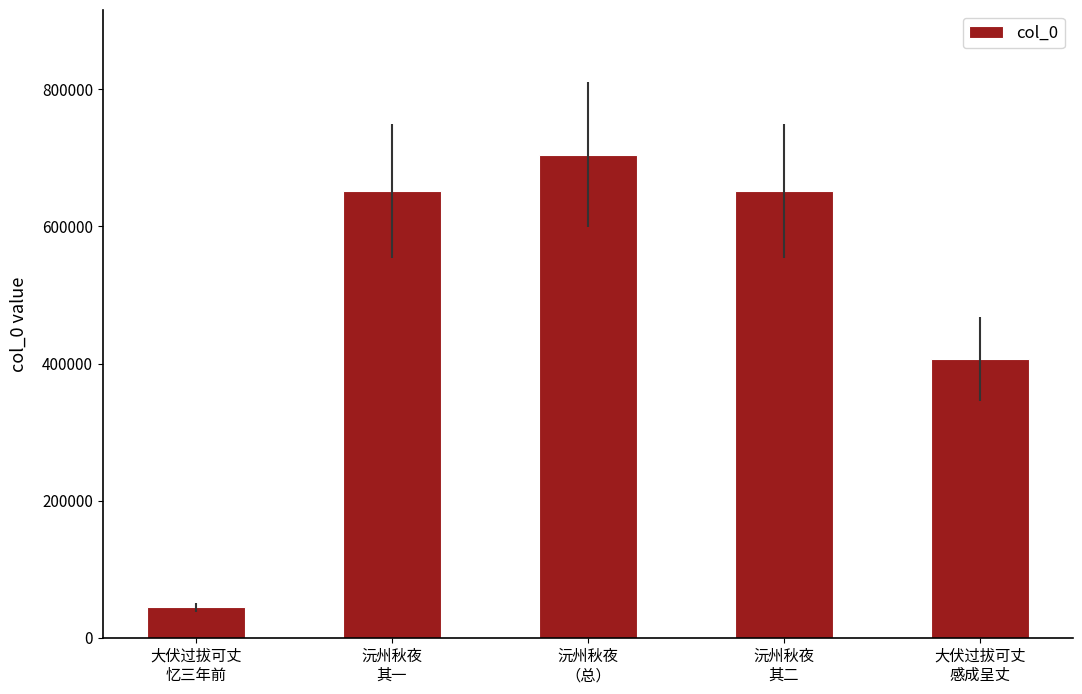

What is the difference between the maximum and minimum values?

660597